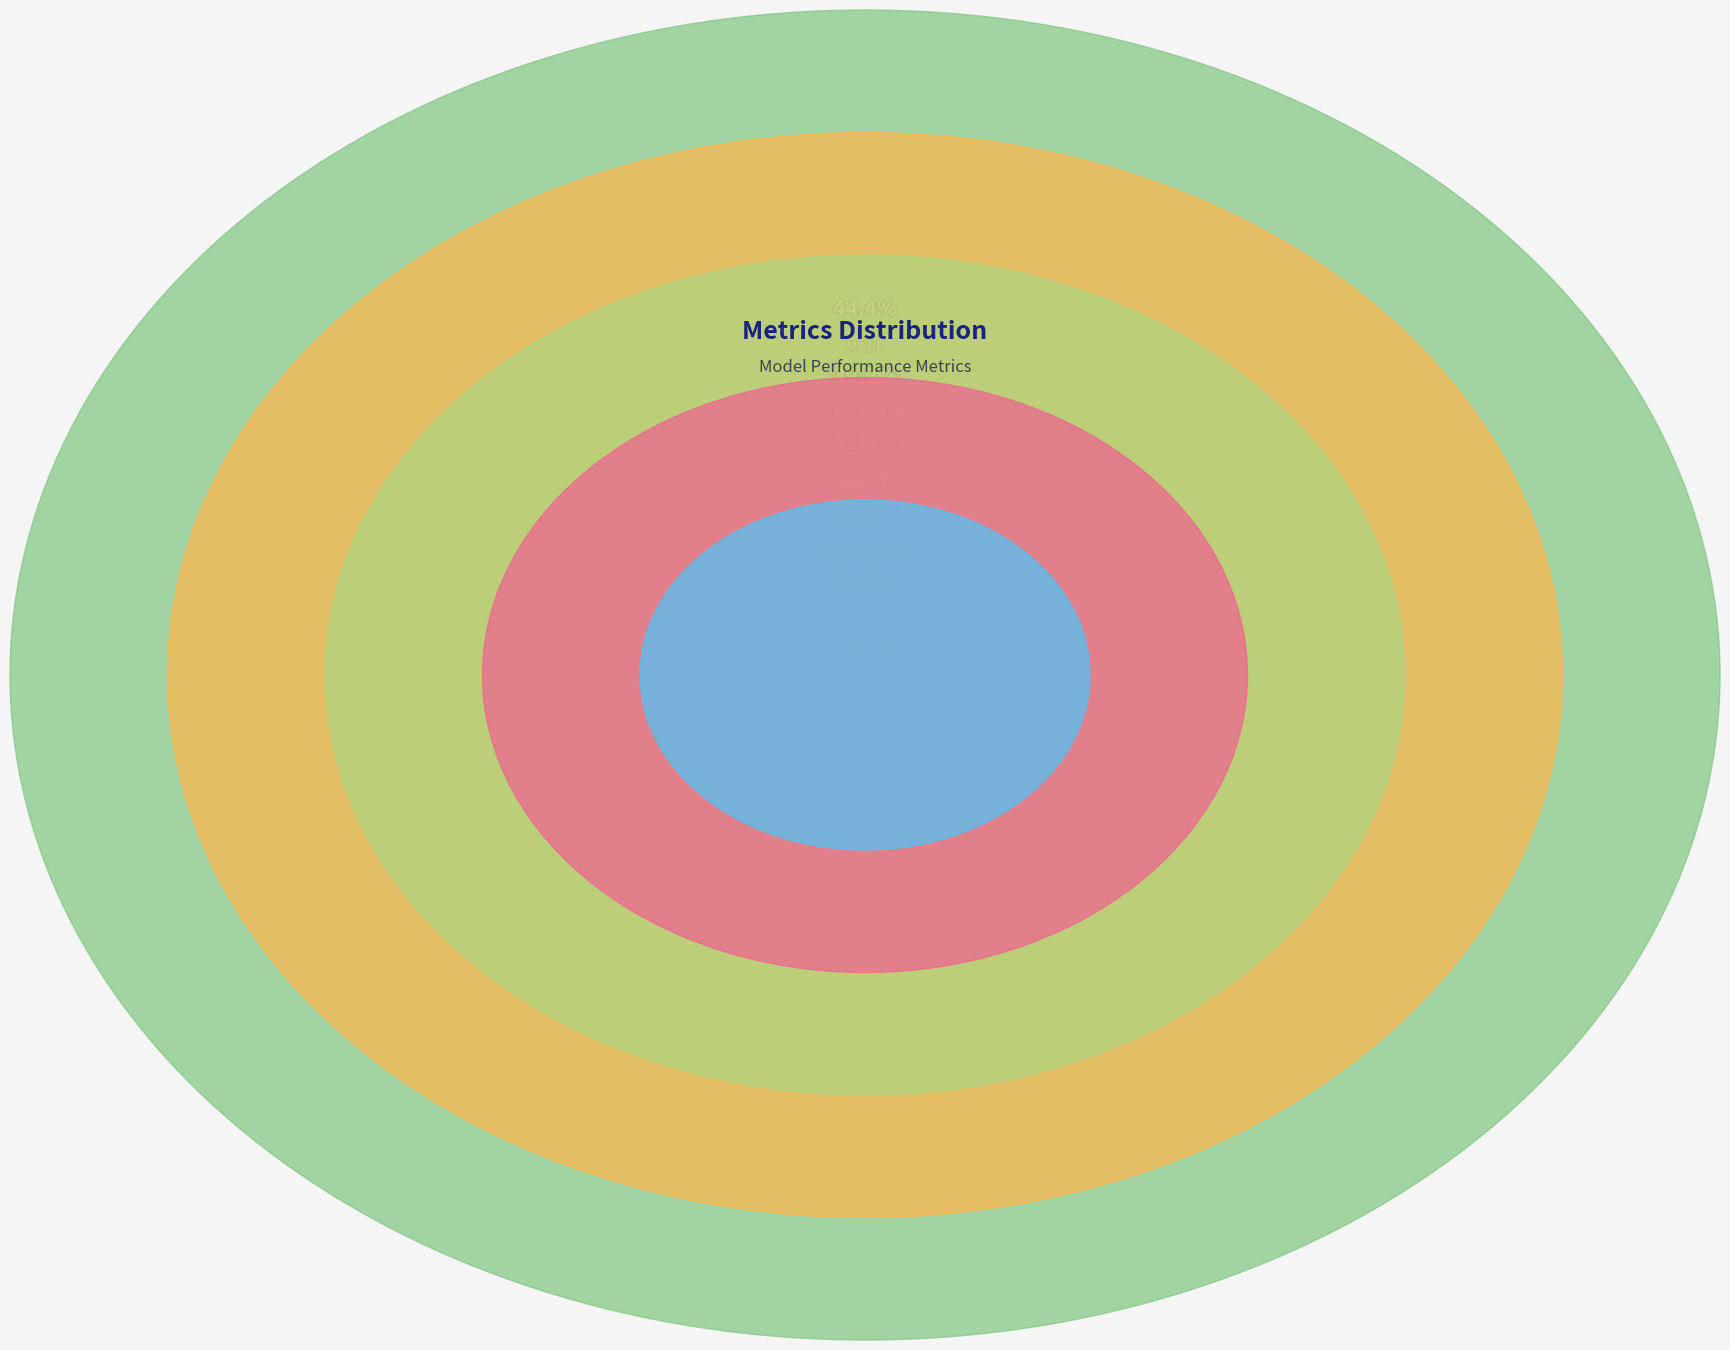

To the nearest percent, what is the difference between the MSE and Training Time slice percentages?

40%